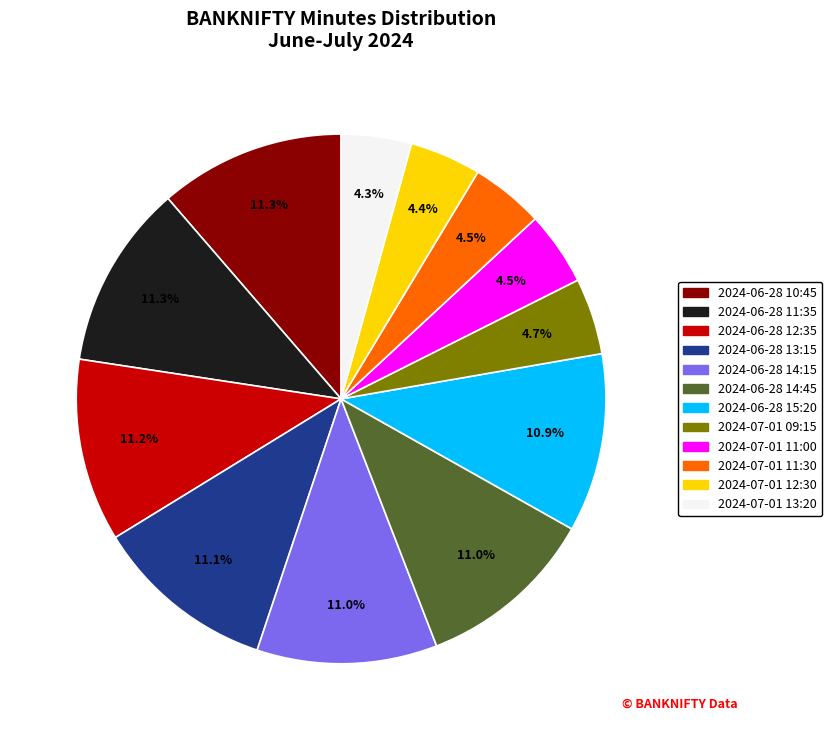

Which has a higher value, 2024-06-28 12:35 or 2024-07-01 11:00?

2024-06-28 12:35